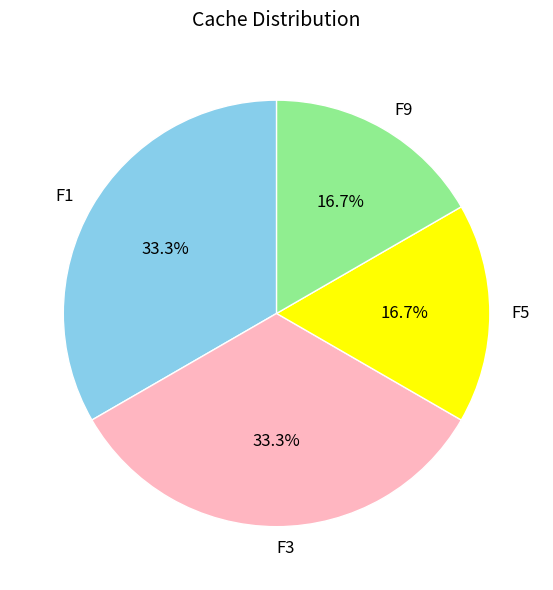

To the nearest percent, what portion does F9 represent?

17%